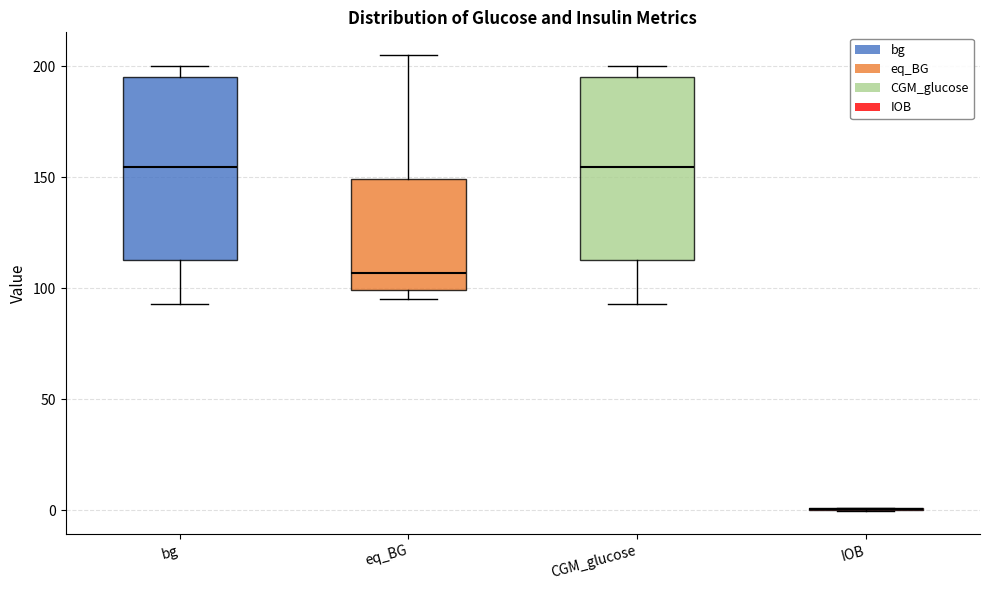

Reading left to right, transcribe this box plot: for each box, give where its median line is, the range the box spans, and where its two whiskers end, as read against the y-axis. The values are not printed on the chart, so give them approximately, as read against the axis.

bg: median 155, box 115 to 195, whiskers 95 to 200
eq_BG: median 105, box 100 to 150, whiskers 95 to 205
CGM_glucose: median 155, box 115 to 195, whiskers 95 to 200
IOB: box collapsed to a line at 0, whiskers 0 to 0